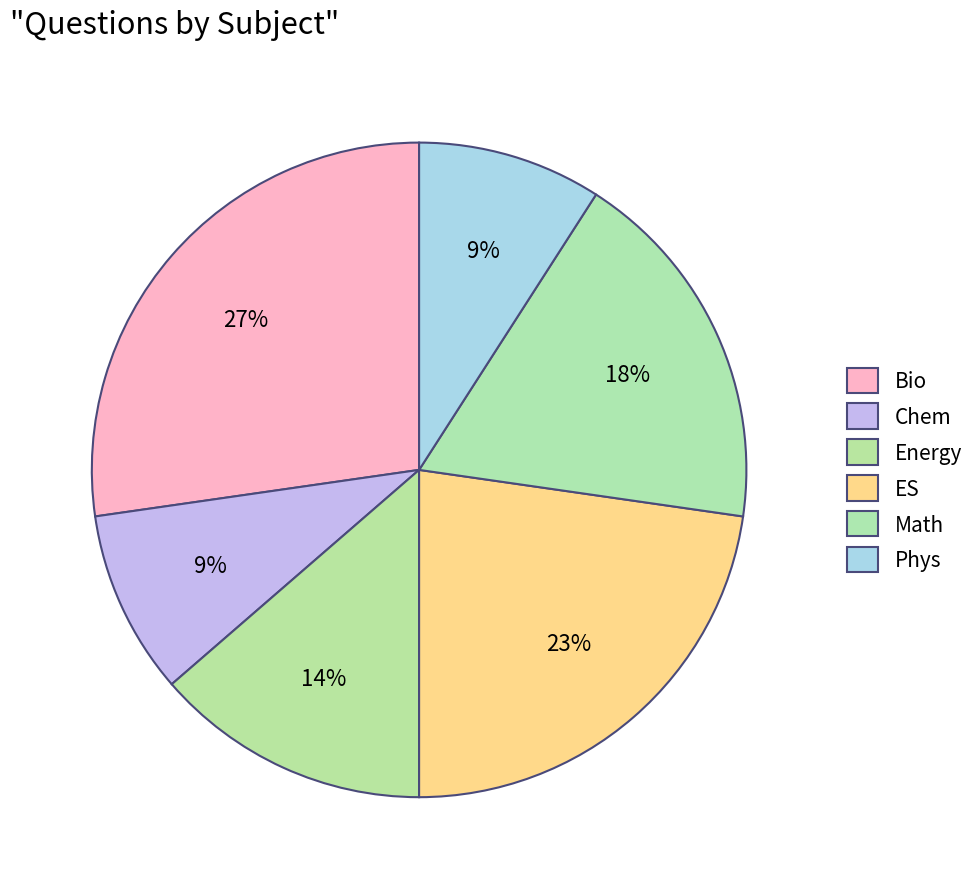

To the nearest percent, what percentage of the pie is Chem?

9%